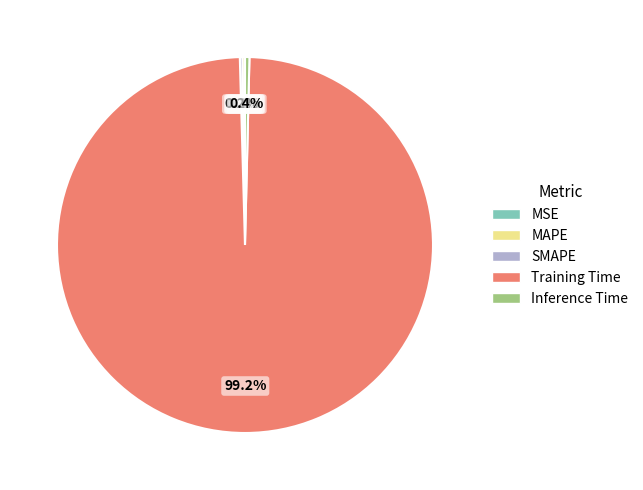

Which slice is the largest?

Training Time